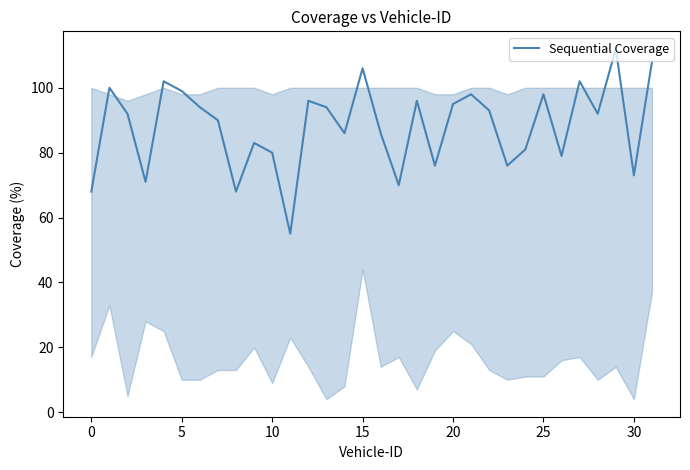

What is the greatest value displayed?

112